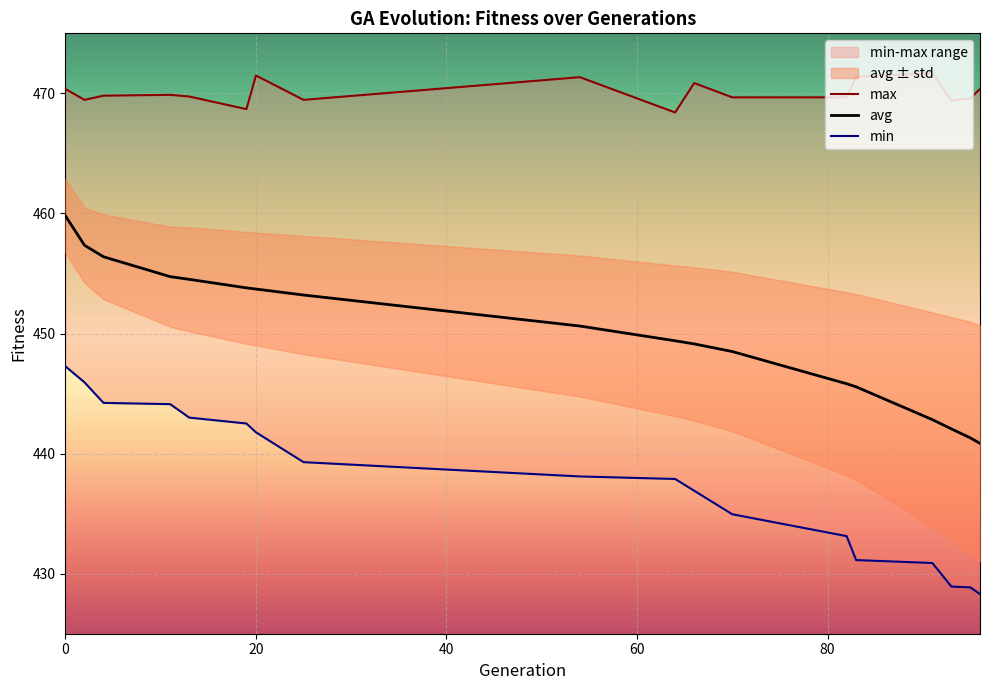

True or false: min has more than 0 interior local peaks.

False